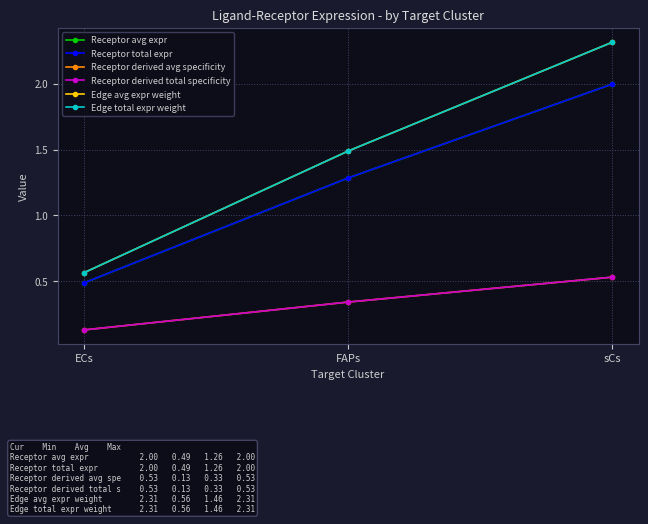

Is this an area chart (filled region under the line)?

No